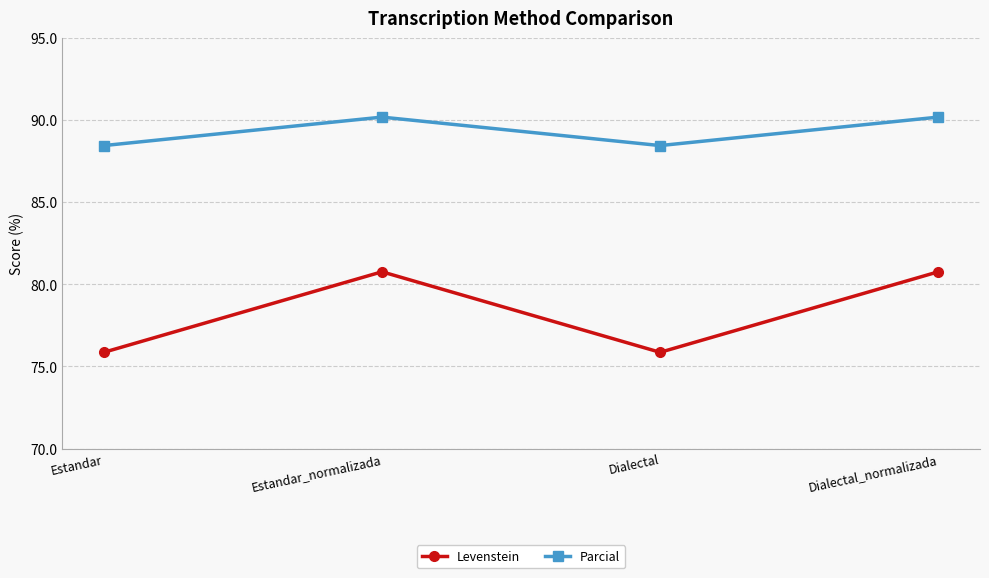

What is the approximate value of Parcial at Dialectal_normalizada?

90.2